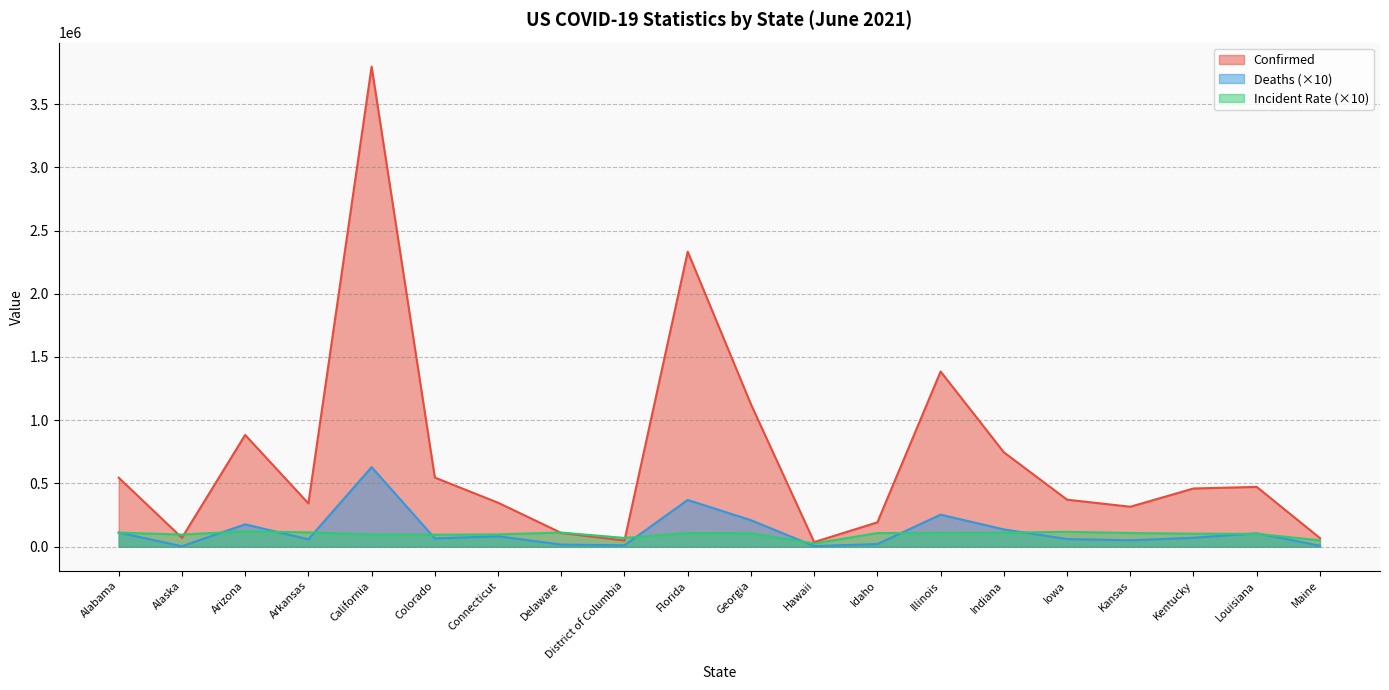

What is the highest value of the Deaths series?

629510.0